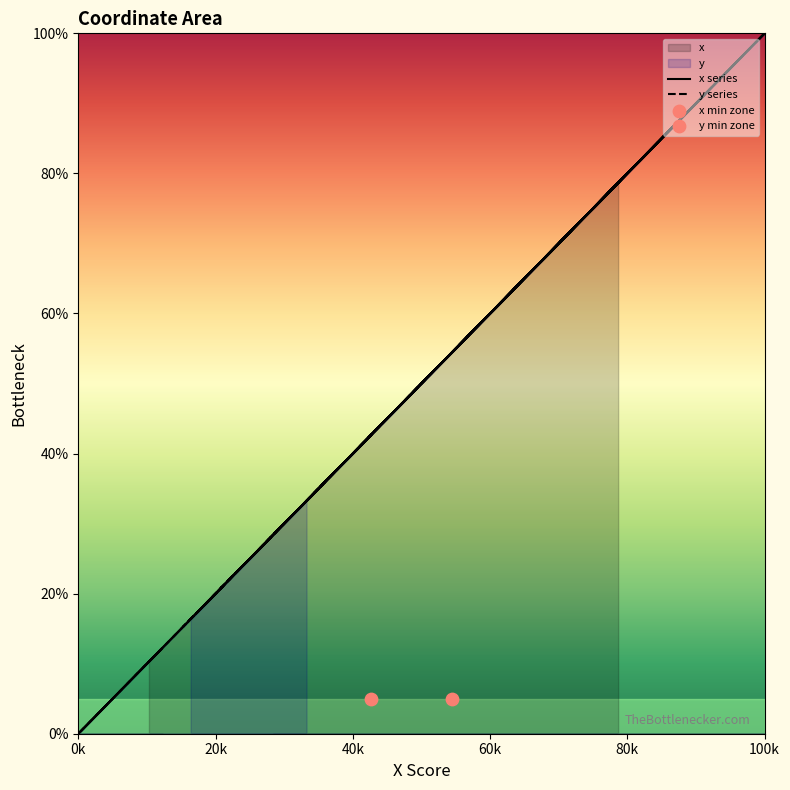

Which series has the largest total across all categories?

x series